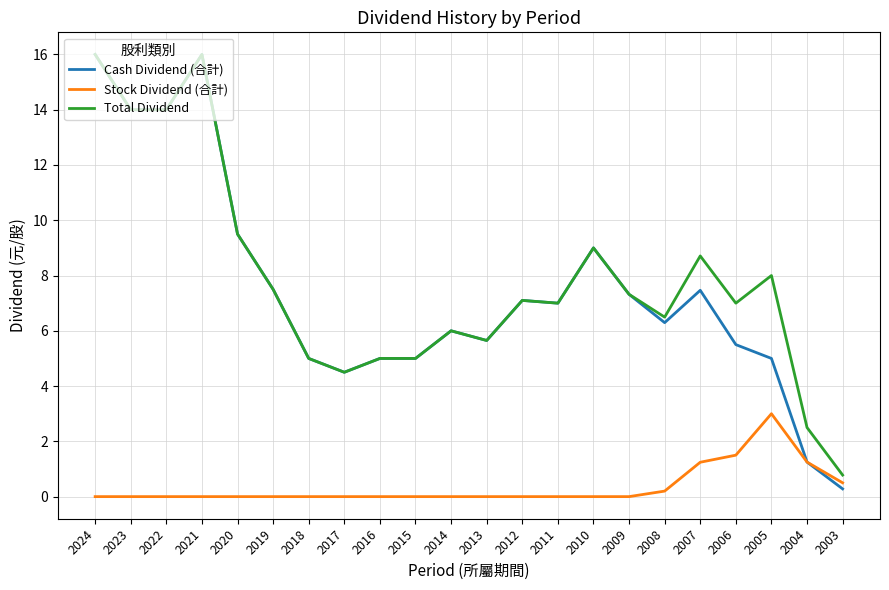

Which series has the widest spread of values?

Cash Dividend (合計)